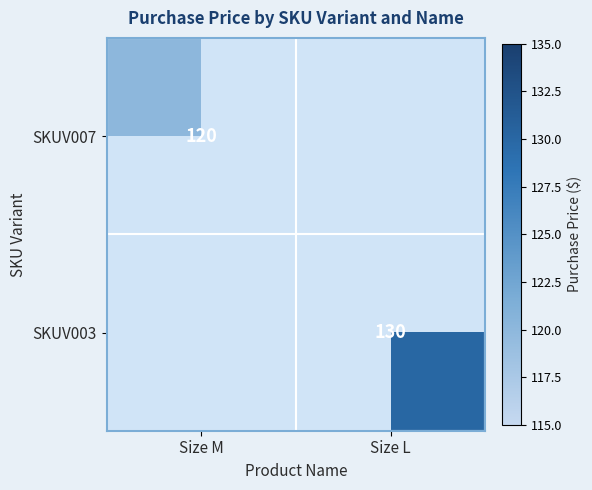

True or false: SKUV007 has a value of 120 at Size M.

True